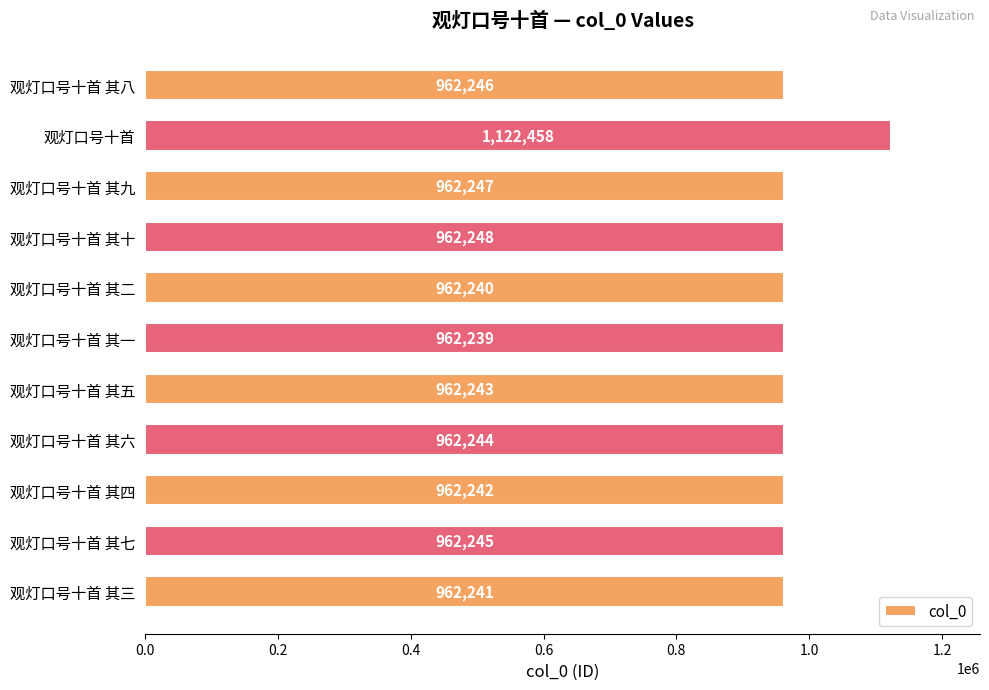

What is the label of the 11th bar from the top?

观灯口号十首 其三